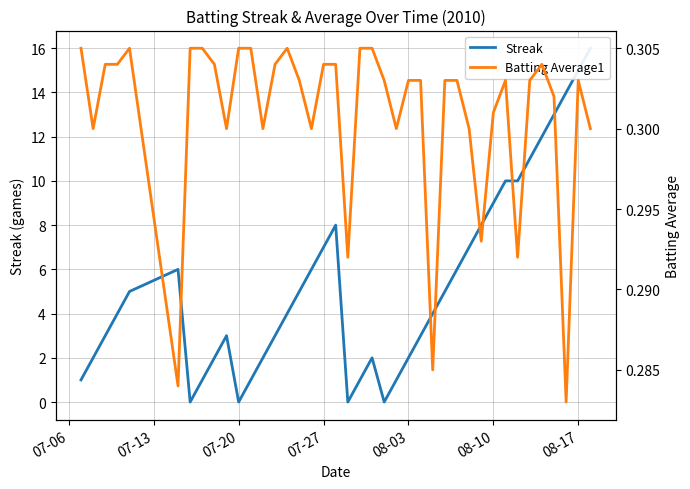

Rank the series by their maximum value, from highest to lowest.

Streak, Batting Average1